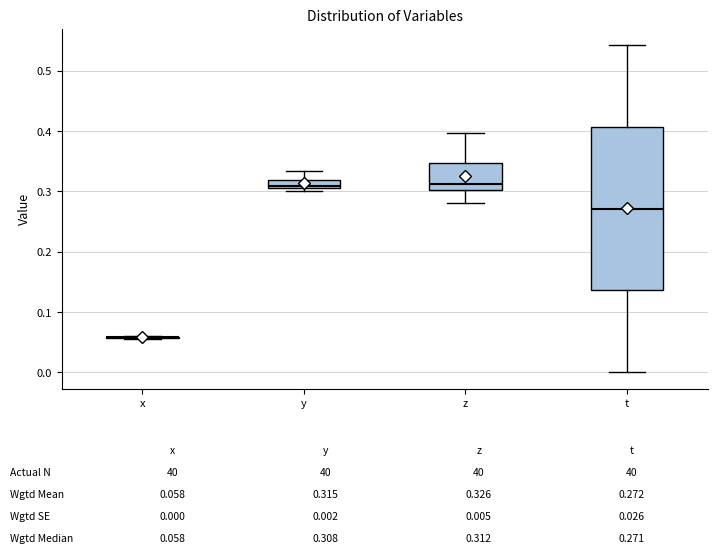

Which box is the tallest, from its lower edge to its upper edge?

t